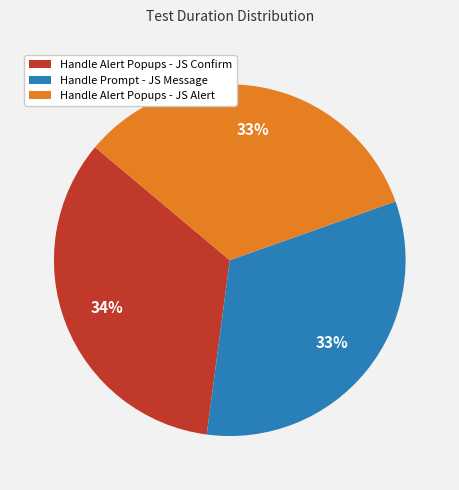

The Handle Prompt - JS Message slice represents 45% of the pie. True or false?

False